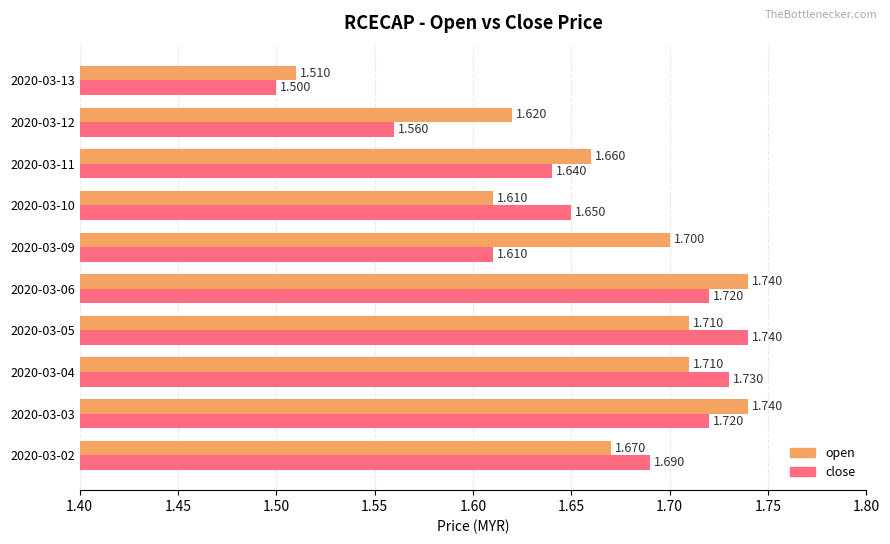

At 2020-03-09, list the series in order from smallest to largest.

close, open